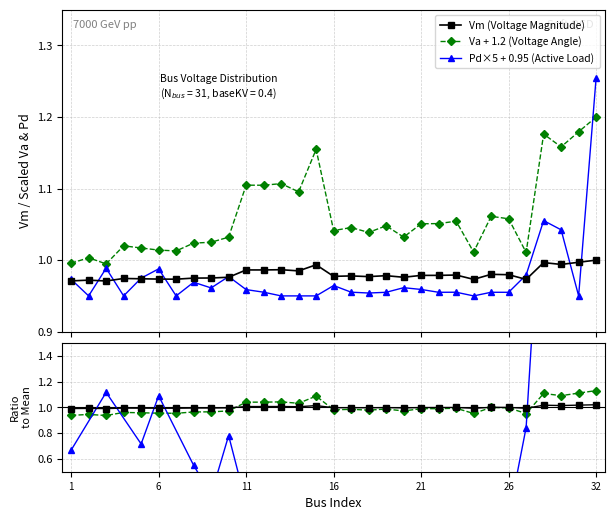

Reading left to right, extract all data points from this chart.

Vm: 1=1.0	2=1.0	3=1.0	4=1.0	5=1.0	6=1.0	7=1.0	8=1.0	9=1.0	10=1.0	11=1.0	12=1.0	13=1.0	14=1.0	15=1.0	16=1.0	17=1.0	18=1.0	19=1.0	20=1.0	21=1.0	22=1.0	23=1.0	24=1.0	25=1.0	26=1.0	28=1.0	29=1.0	30=1.0	31=1.0	32=1.0
Va: 1=1.0	2=1.0	3=1.0	4=1.0	5=1.0	6=1.0	7=1.0	8=1.0	9=1.0	10=1.0	11=1.1	12=1.1	13=1.1	14=1.1	15=1.2	16=1.0	17=1.0	18=1.0	19=1.0	20=1.0	21=1.1	22=1.1	23=1.1	24=1.0	25=1.1	26=1.1	28=1.0	29=1.2	30=1.2	31=1.2	32=1.2
Pd: 1=1.0	2=0.9	3=1.0	4=0.9	5=1.0	6=1.0	7=0.9	8=1.0	9=1.0	10=1.0	11=1.0	12=1.0	13=0.9	14=0.9	15=0.9	16=1.0	17=1.0	18=1.0	19=1.0	20=1.0	21=1.0	22=1.0	23=1.0	24=0.9	25=1.0	26=1.0	28=1.0	29=1.1	30=1.0	31=0.9	32=1.3